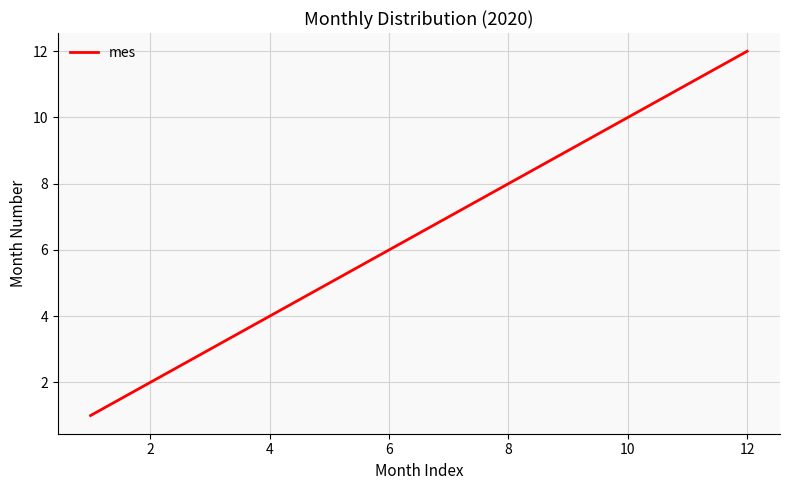

What is the maximum value shown in the chart?

12